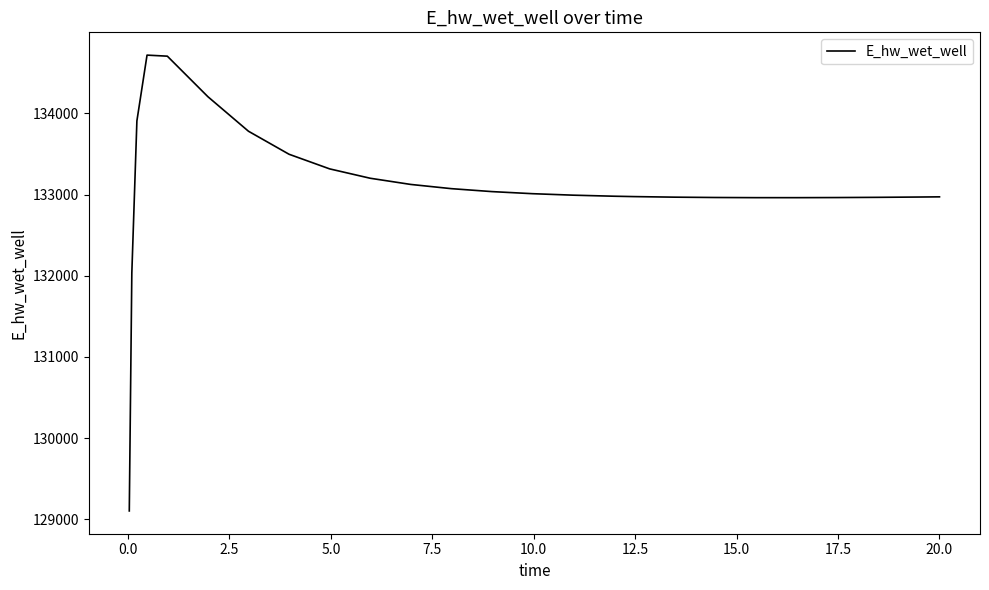

What is the difference between the maximum and minimum values?

5614.4